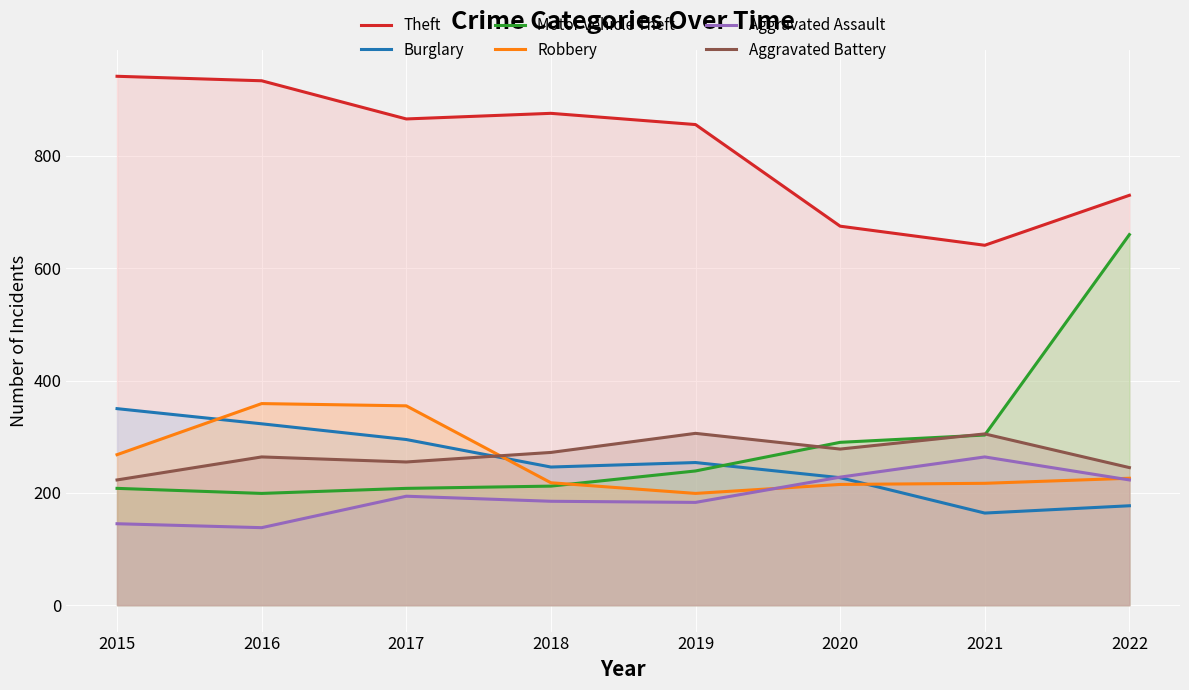

Reading left to right, extract all data points from this chart.

Theft: 942	934	866	876	856	675	641	730
Burglary: 350	323	295	246	254	227	164	177
Motor Vehicle Theft: 208	199	208	212	239	290	303	660
Robbery: 268	359	355	218	199	215	217	226
Aggravated Assault: 145	138	194	185	183	228	264	223
Aggravated Battery: 223	264	255	272	306	278	305	245